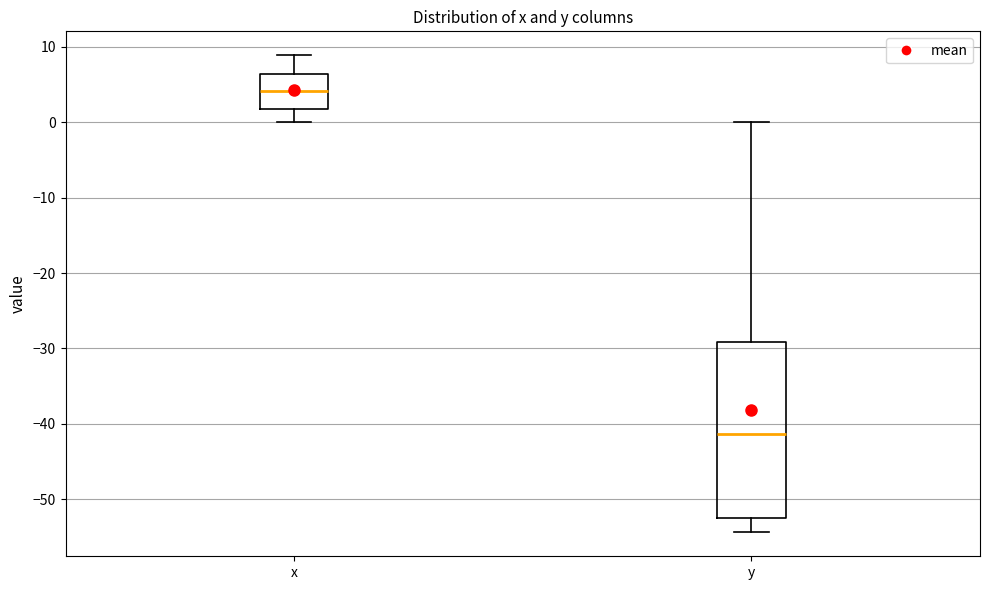

Which box's median line is the lowest?

y